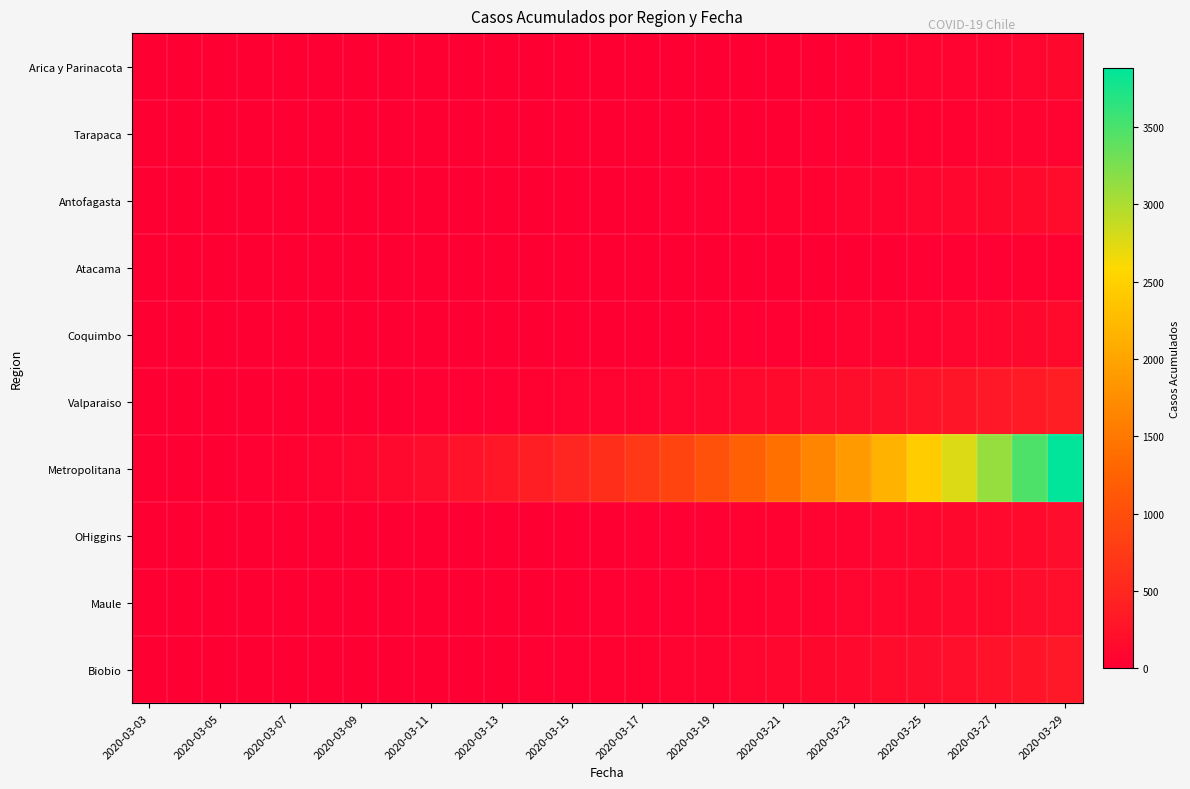

At how many categories does at least one series exceed 1620?

8